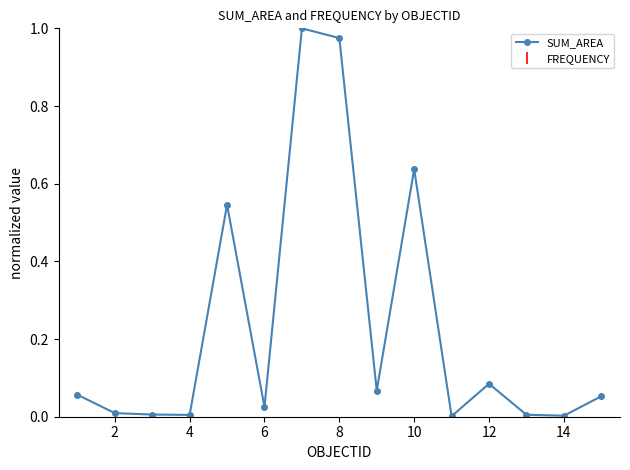

What is the sum of all values?

3.5